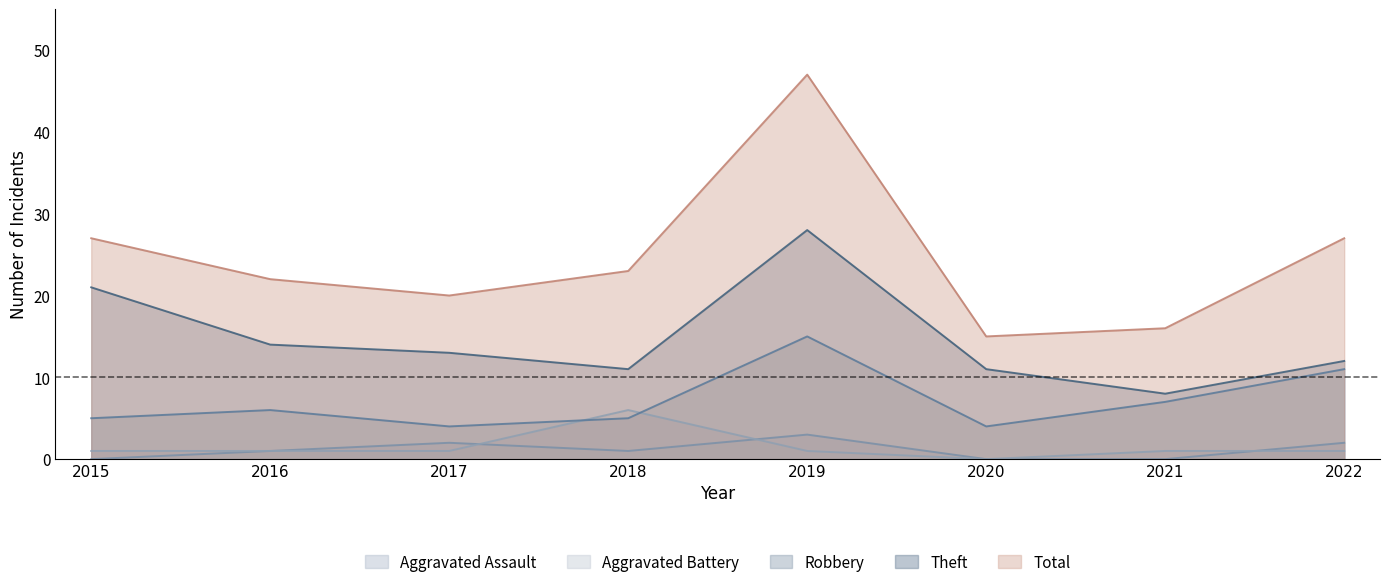

Where is Theft nearest to the value 18?

2015